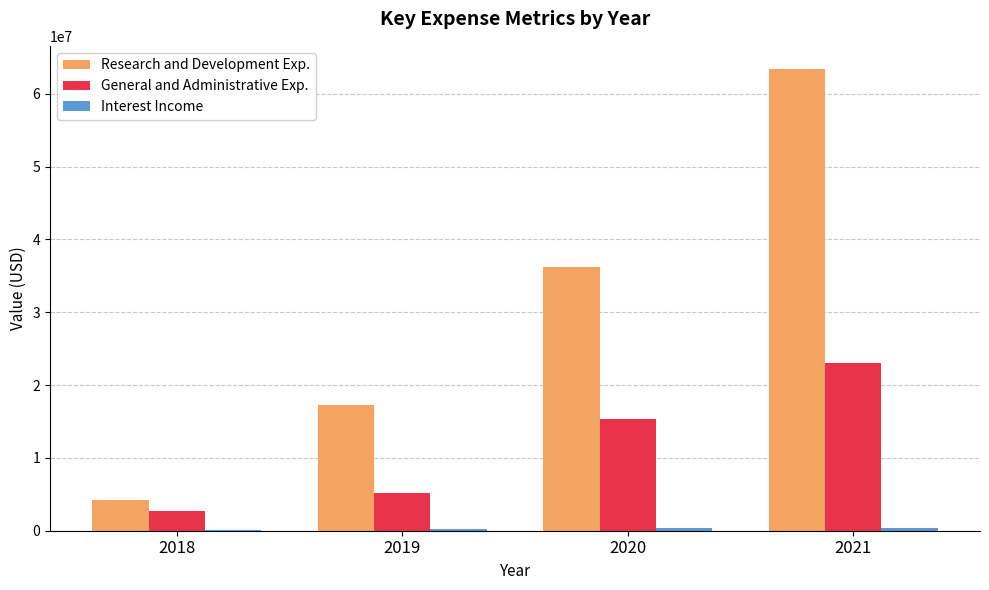

What is the greatest value displayed?

63412000